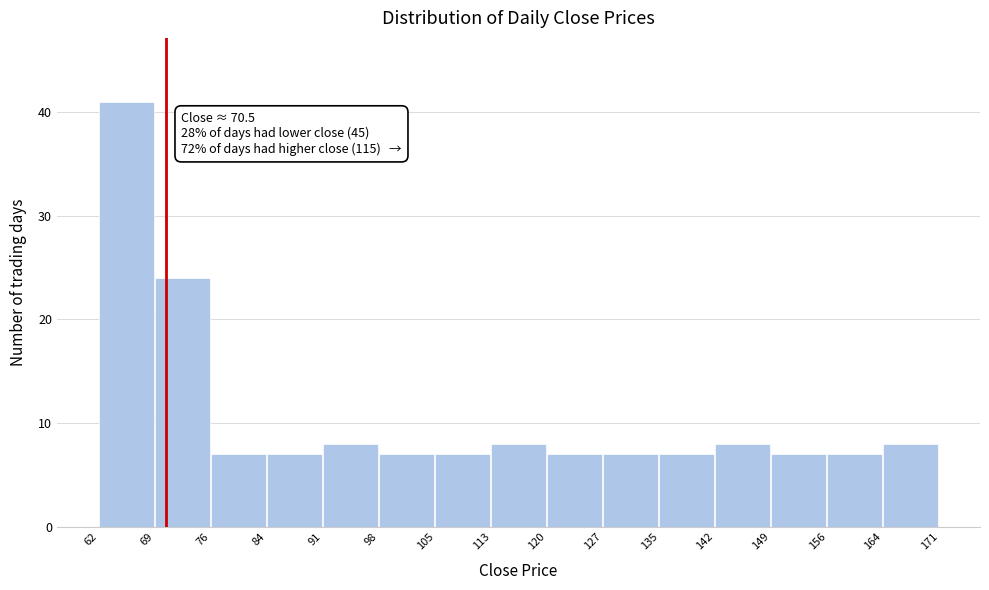

Which range on the x-axis has the tallest bar?

62 to 69